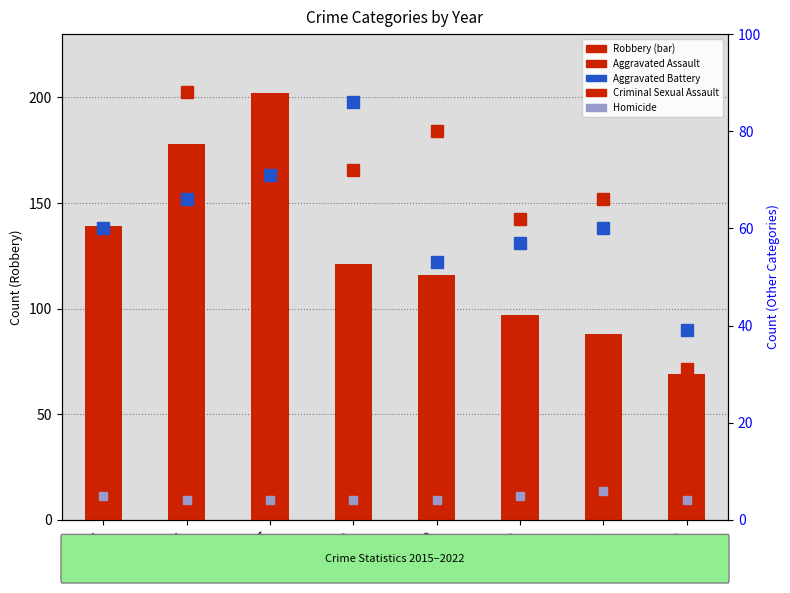

What is the difference between the Aggravated Assault values at 2019 and 2018?

8